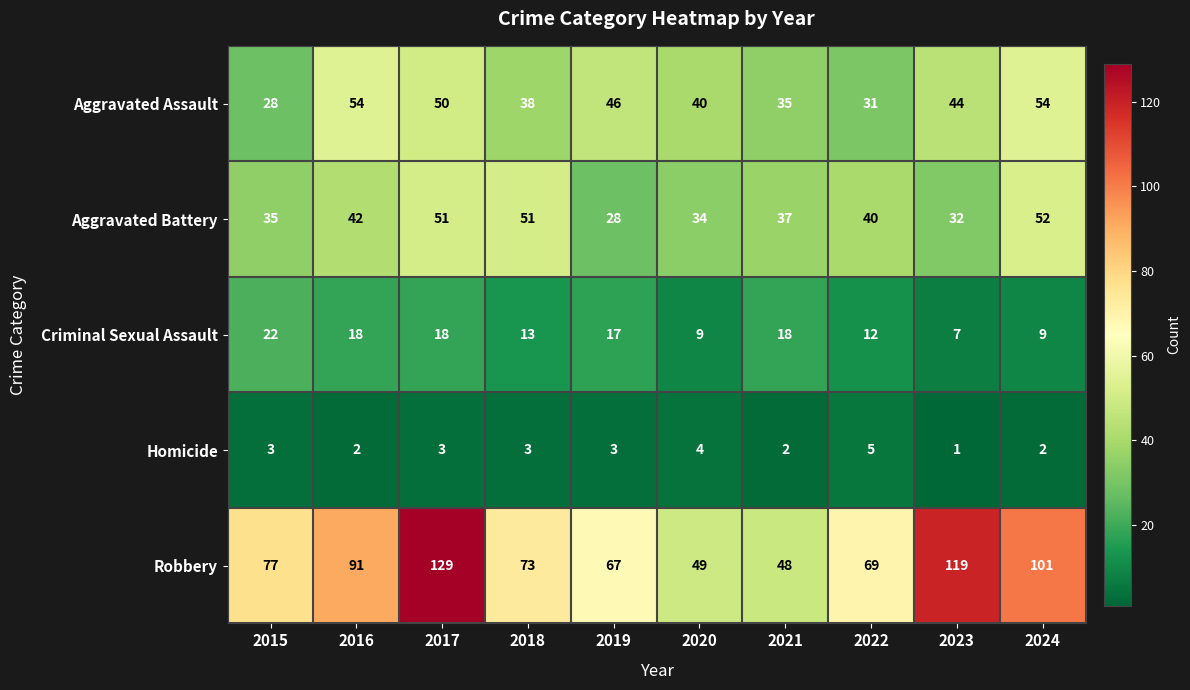

What is the difference between the second highest and minimum values in the Homicide series?

3